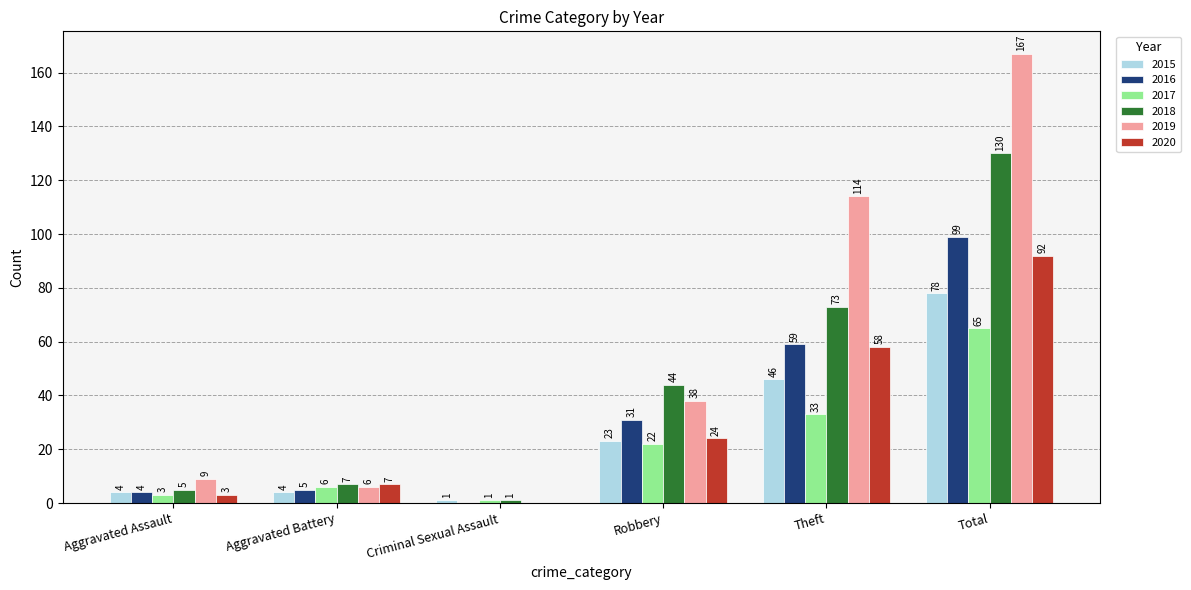

What is the sum of all 2017 values?

130